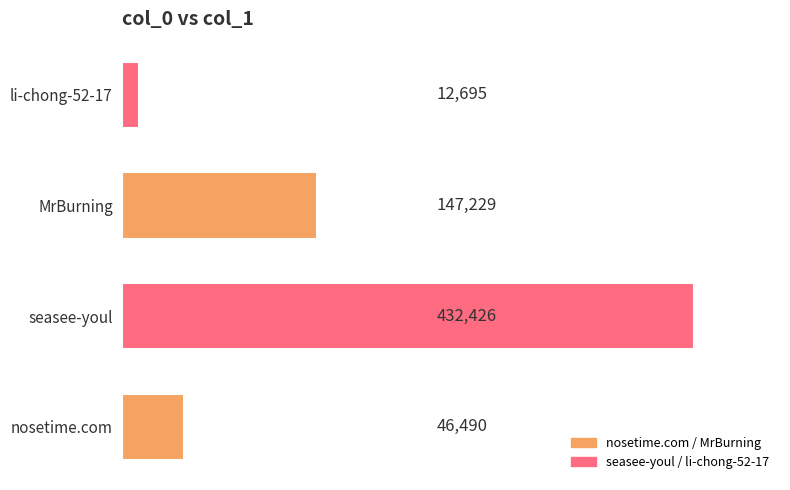

Which has a higher value, nosetime.com or li-chong-52-17?

nosetime.com